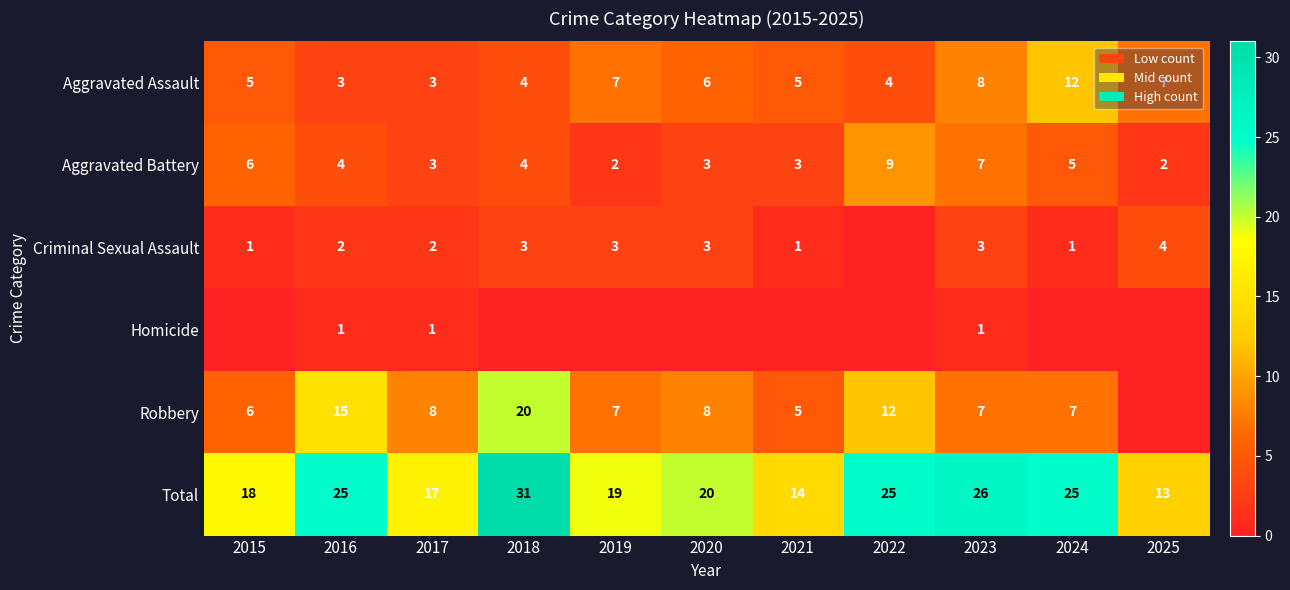

True or false: Total has a value of 19 at 2019.

True